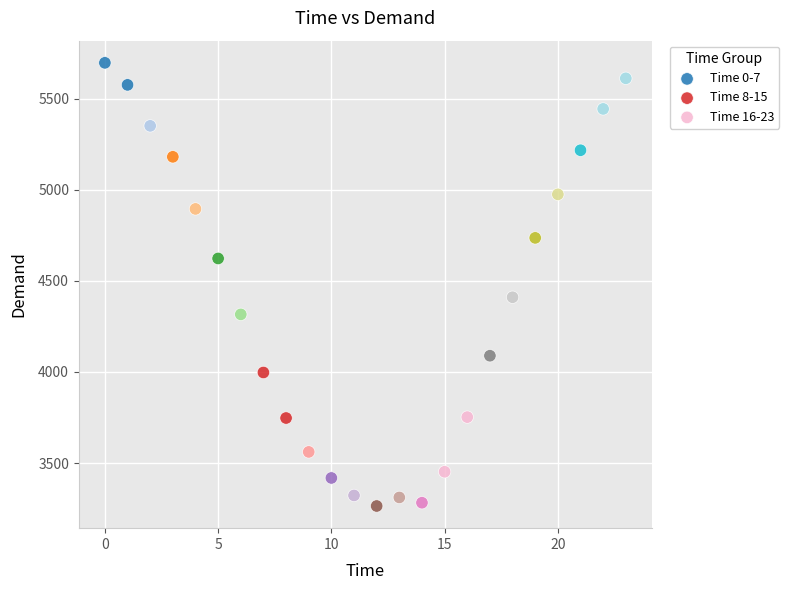

Which series reaches the minimum Y coordinate?

Time 8-15